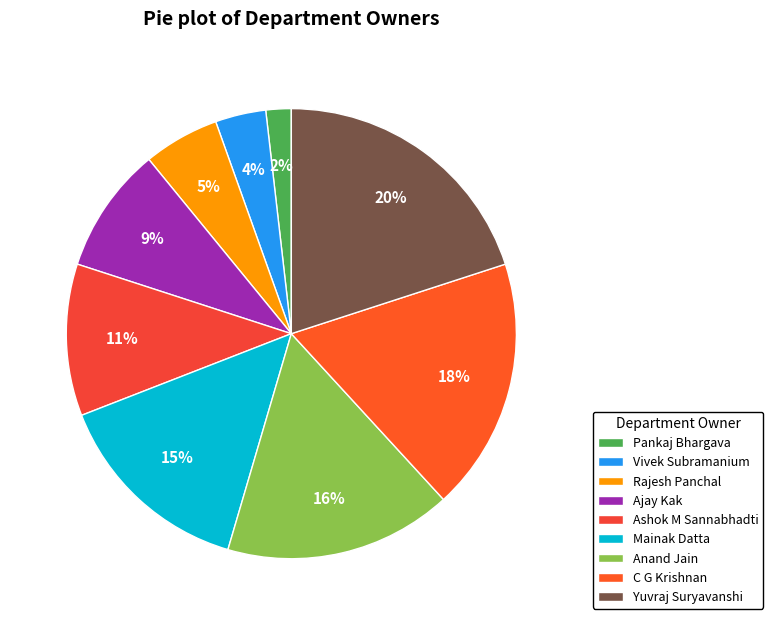

To the nearest percent, what percentage of the pie is Mainak Datta?

15%